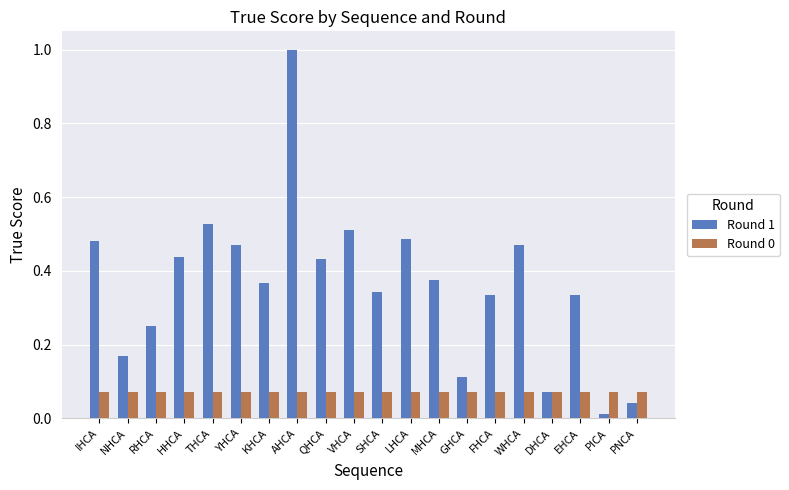

What is the label of the 13th bar from the right?

AHCA